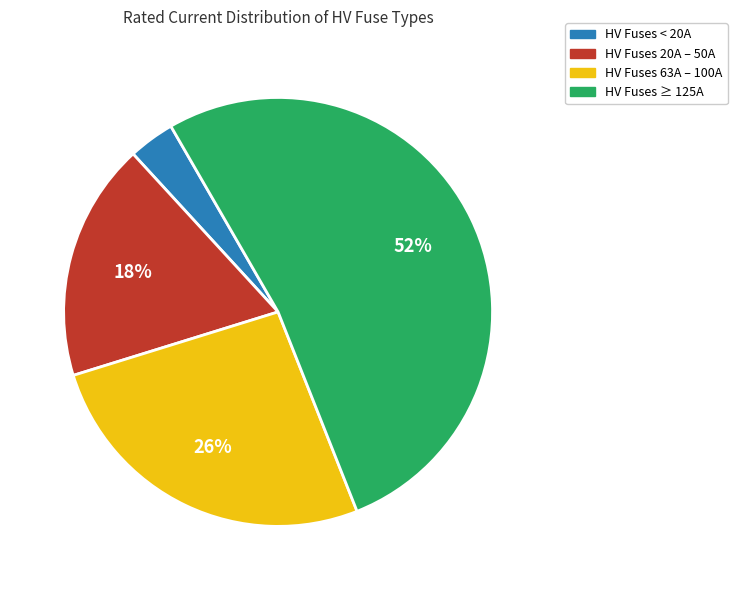

Combined, do HV Fuses ≥ 125A and HV Fuses < 20A account for over 50%?

Yes